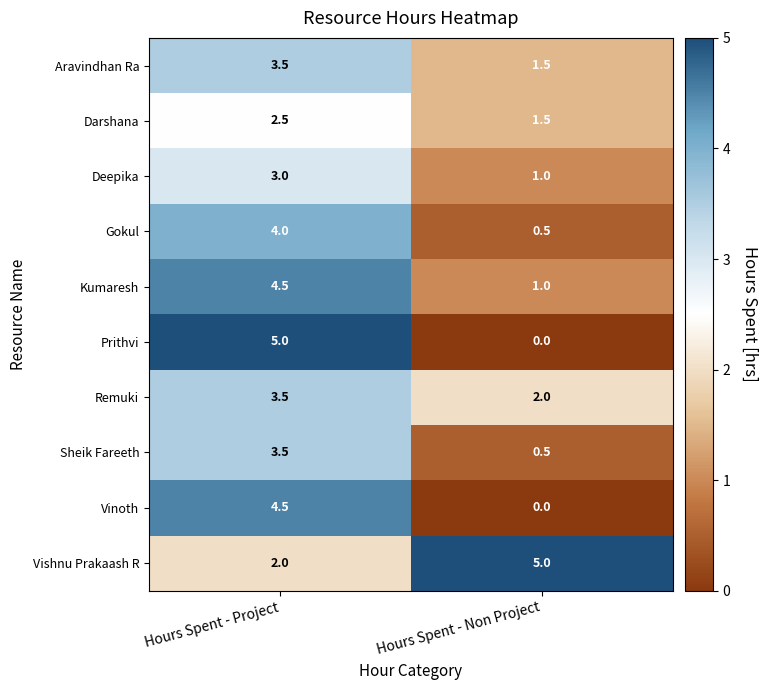

The value of Sheik Fareeth at Hours Spent - Project is 3.5. True or false?

True